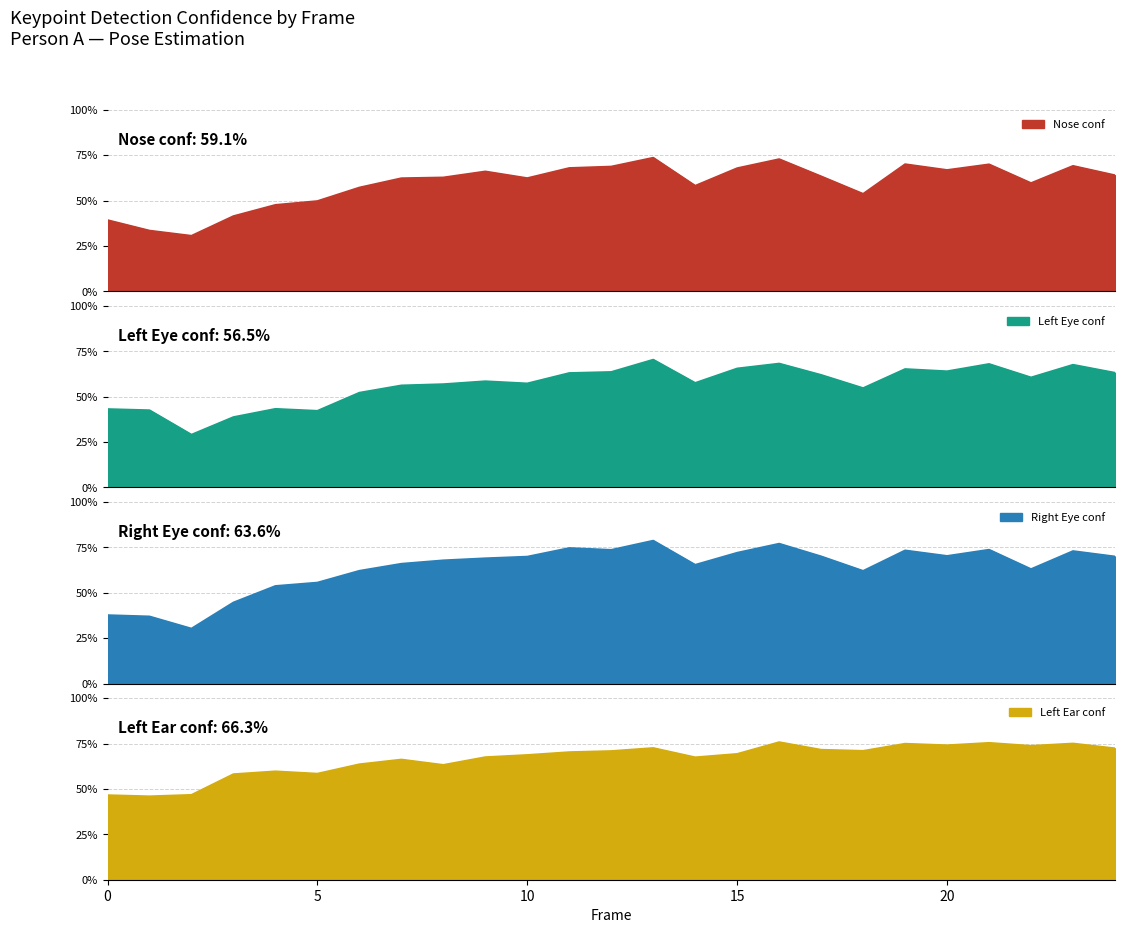

Reading left to right, list all the values displayed in this chart.

a_nose_confidence: 0.4	0.3	0.3	0.4	0.5	0.5	0.6	0.6	0.6	0.7	0.6	0.7	0.7	0.7	0.6	0.7	0.7	0.6	0.5	0.7	0.7	0.7	0.6	0.7	0.6
a_left_eye_confidence: 0.4	0.4	0.3	0.4	0.4	0.4	0.5	0.6	0.6	0.6	0.6	0.6	0.6	0.7	0.6	0.7	0.7	0.6	0.5	0.7	0.6	0.7	0.6	0.7	0.6
a_right_eye_confidence: 0.4	0.4	0.3	0.4	0.5	0.6	0.6	0.7	0.7	0.7	0.7	0.7	0.7	0.8	0.7	0.7	0.8	0.7	0.6	0.7	0.7	0.7	0.6	0.7	0.7
a_left_ear_confidence: 0.5	0.5	0.5	0.6	0.6	0.6	0.6	0.7	0.6	0.7	0.7	0.7	0.7	0.7	0.7	0.7	0.8	0.7	0.7	0.7	0.7	0.8	0.7	0.7	0.7